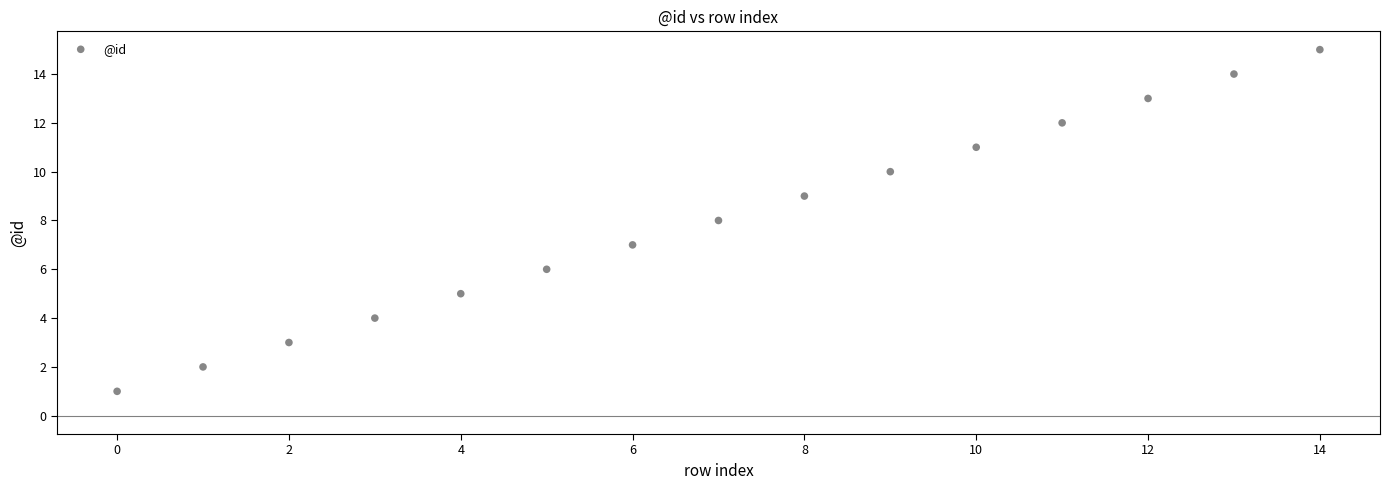

What is the range of Y values (max minus min)?

14